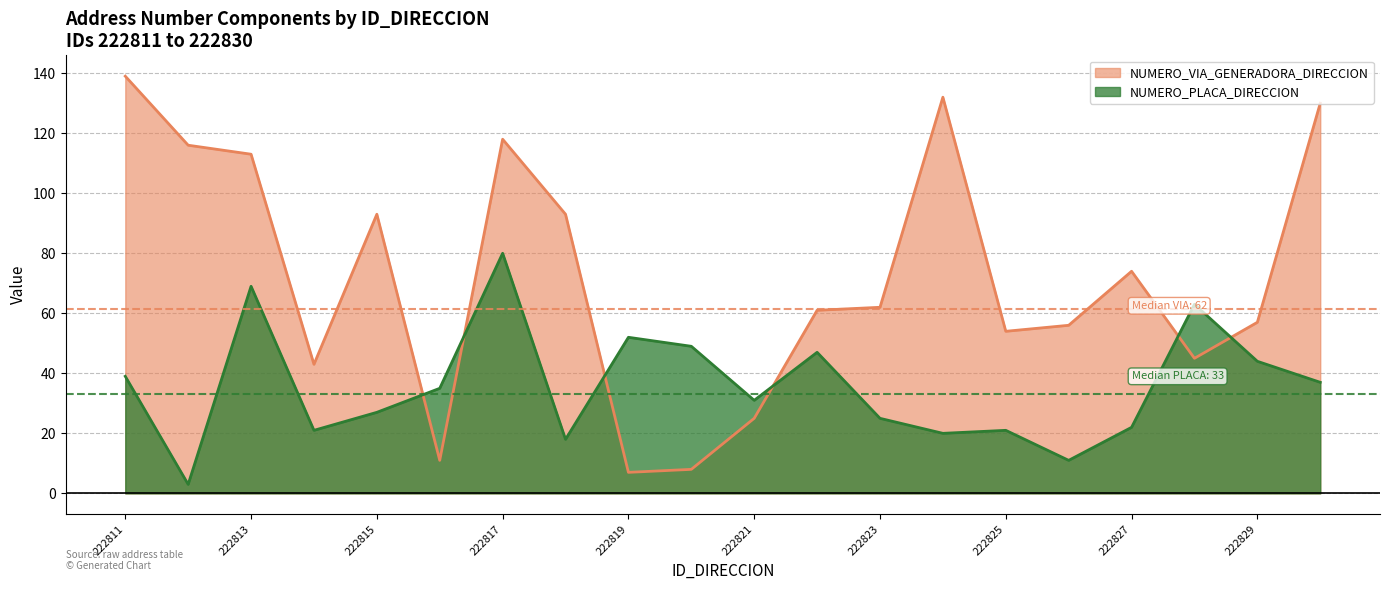

Which series has the largest total across all categories?

NUMERO_VIA_GENERADORA_DIRECCION